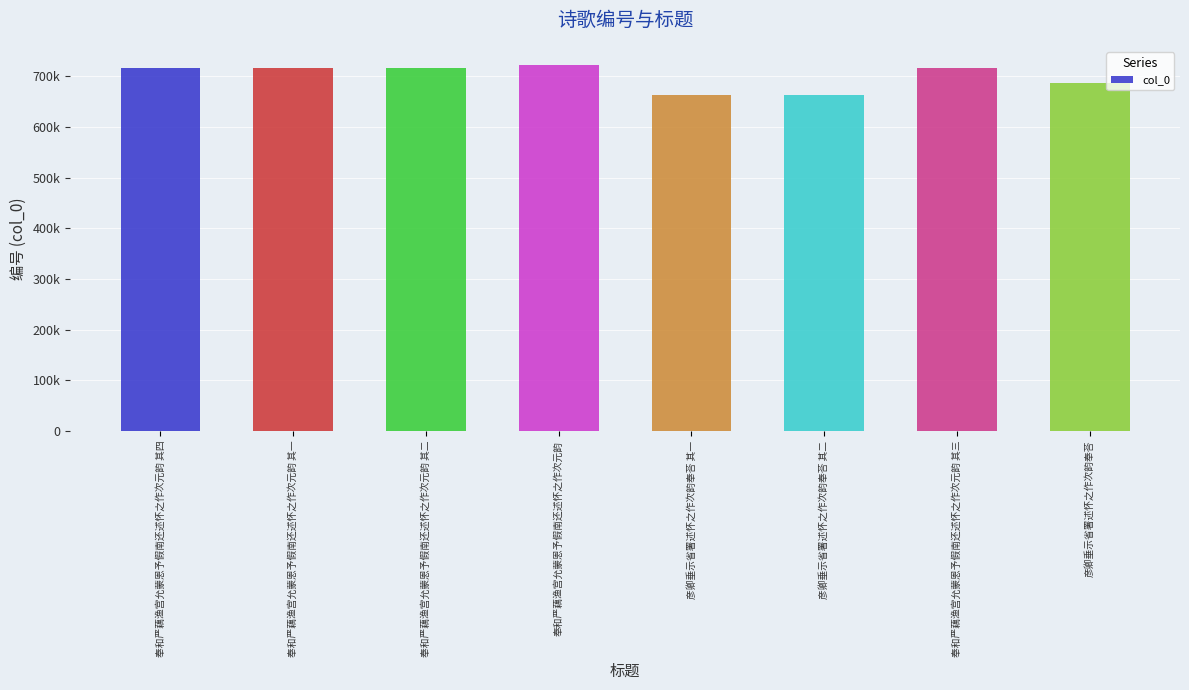

What is the label of the 3rd bar from the right?

彦卿垂示省署述怀之作次韵奉荅 其二